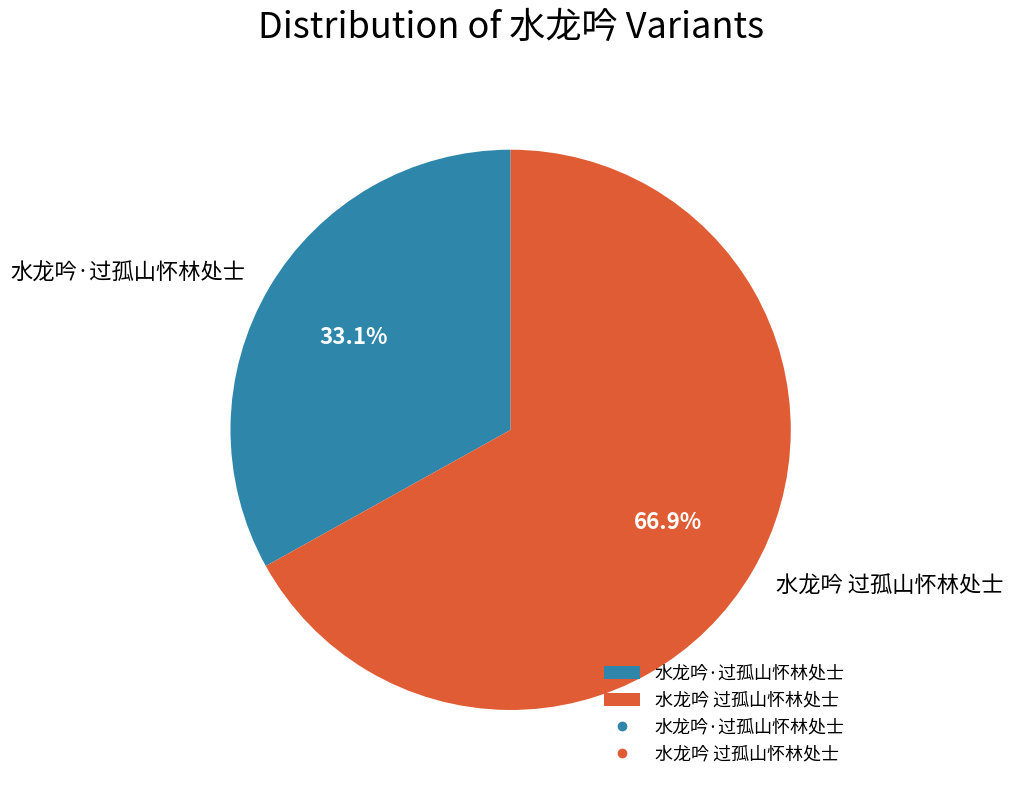

Which category has the biggest portion of the pie?

水龙吟 过孤山怀林处士